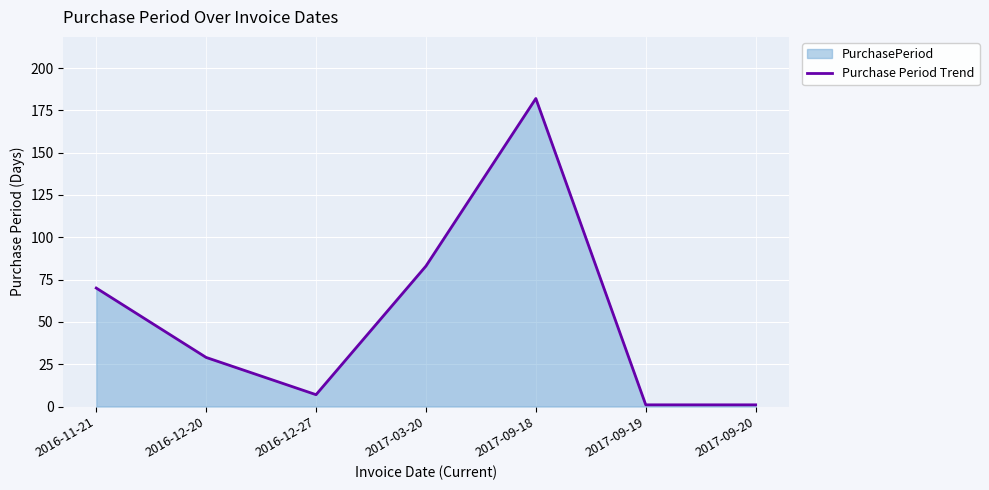

What position from the right is 2017-09-19?

2